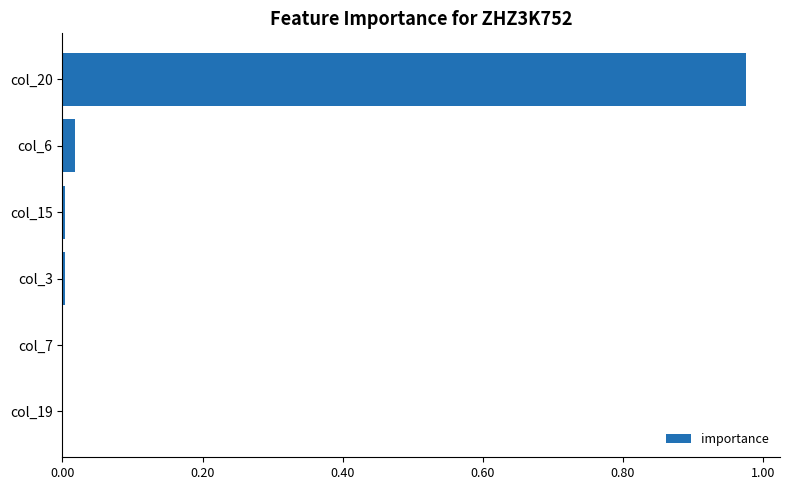

Is it true that the value at col_19 is 0.0?

True